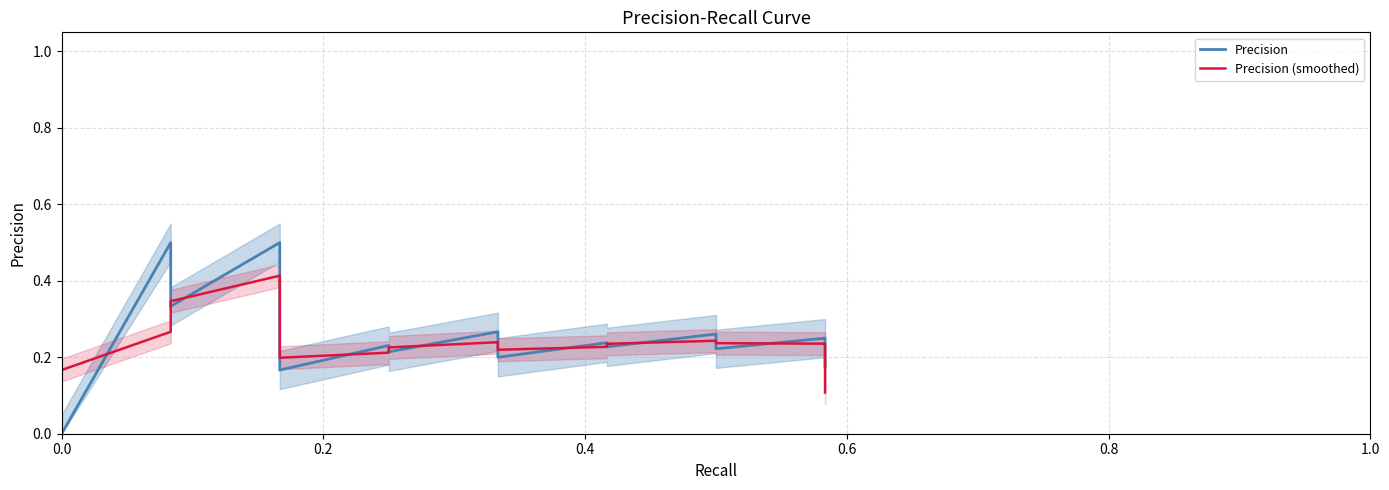

Count the number of categories in the chart.

40